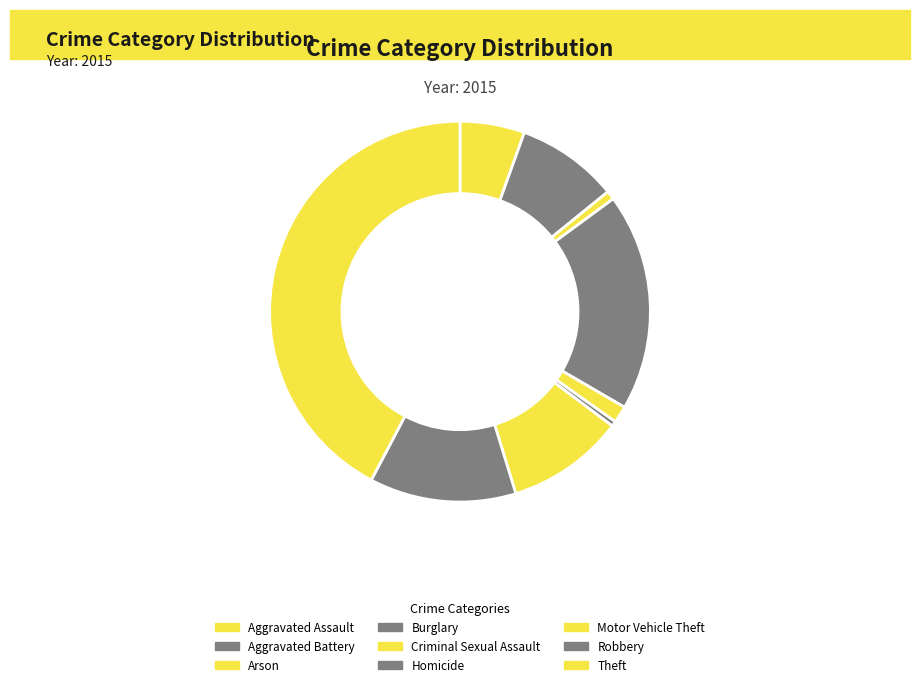

Which slice is the smallest?

Homicide